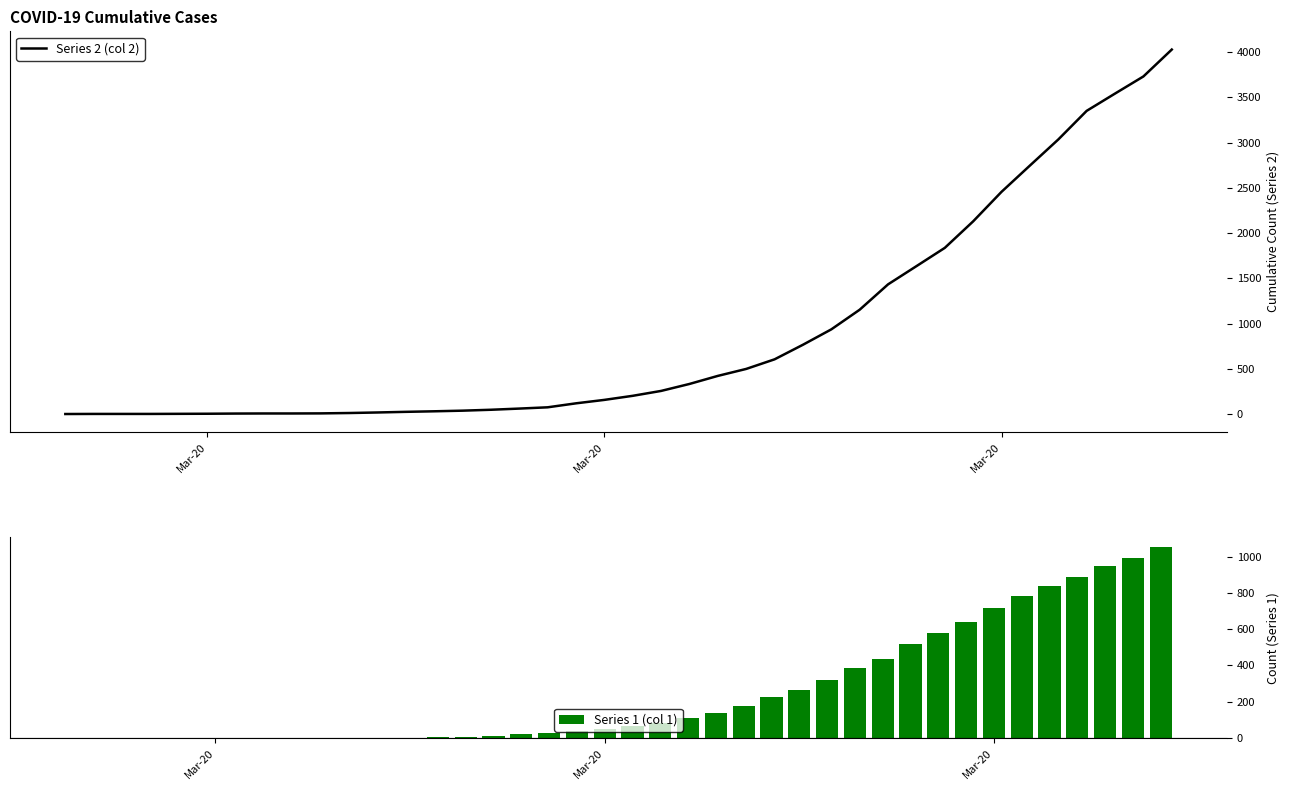

What is the label of the 40th bar from the right?

Mar-20